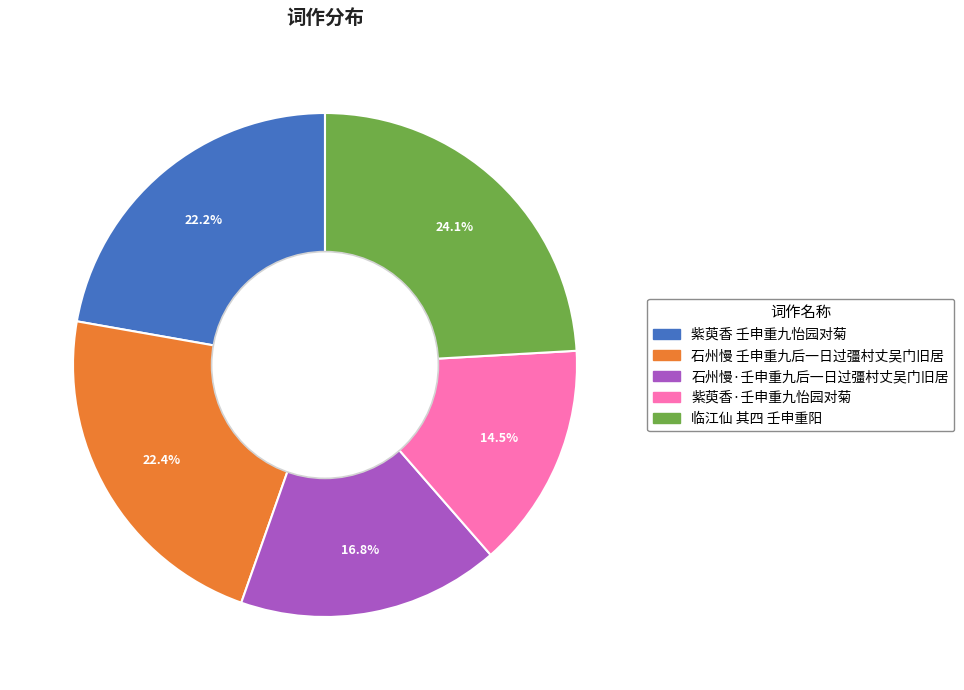

What is the total percentage of 临江仙 其四 壬申重阳 and 石州慢 壬申重九后一日过彊村丈吴门旧居?

46.5%